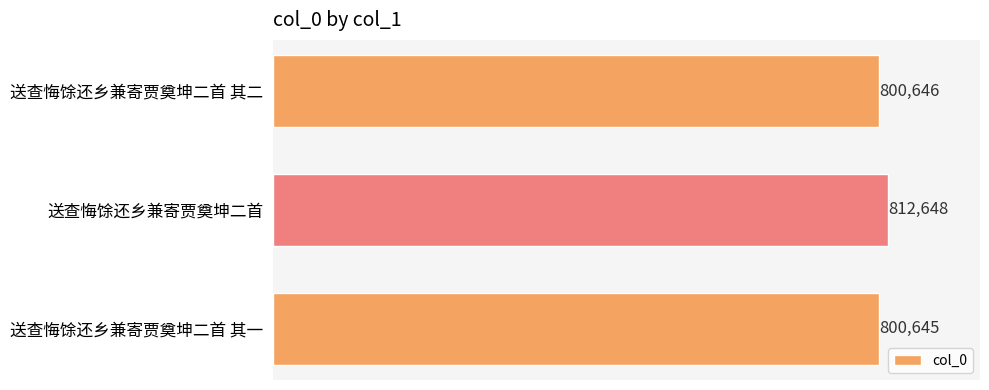

What is the difference between the maximum and minimum values?

12003